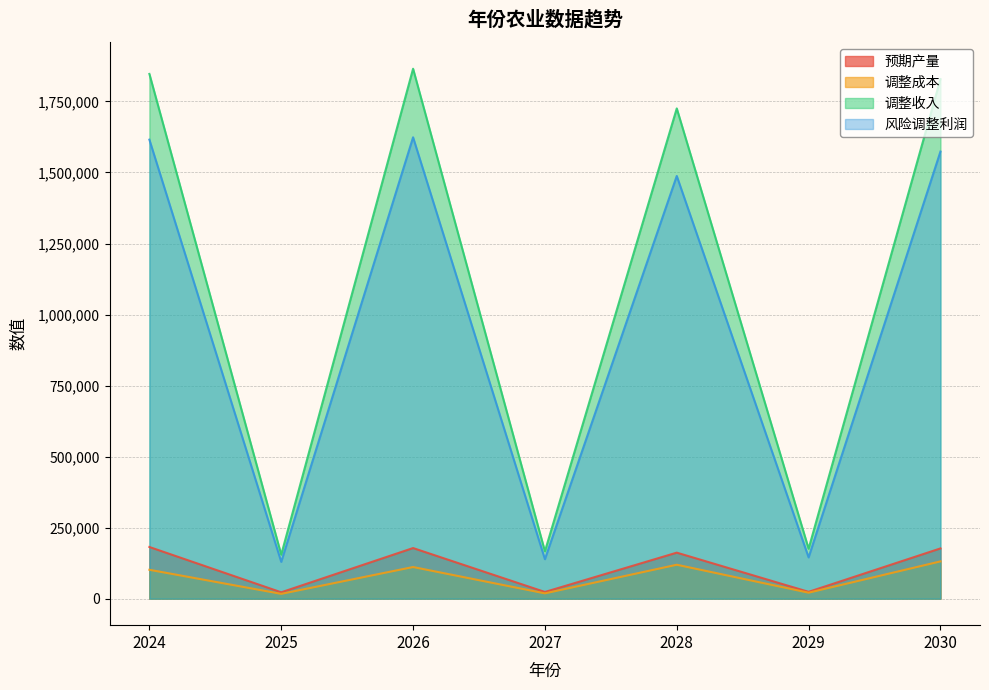

The 预期产量 series shows 13520.9 at 2029. True or false?

False